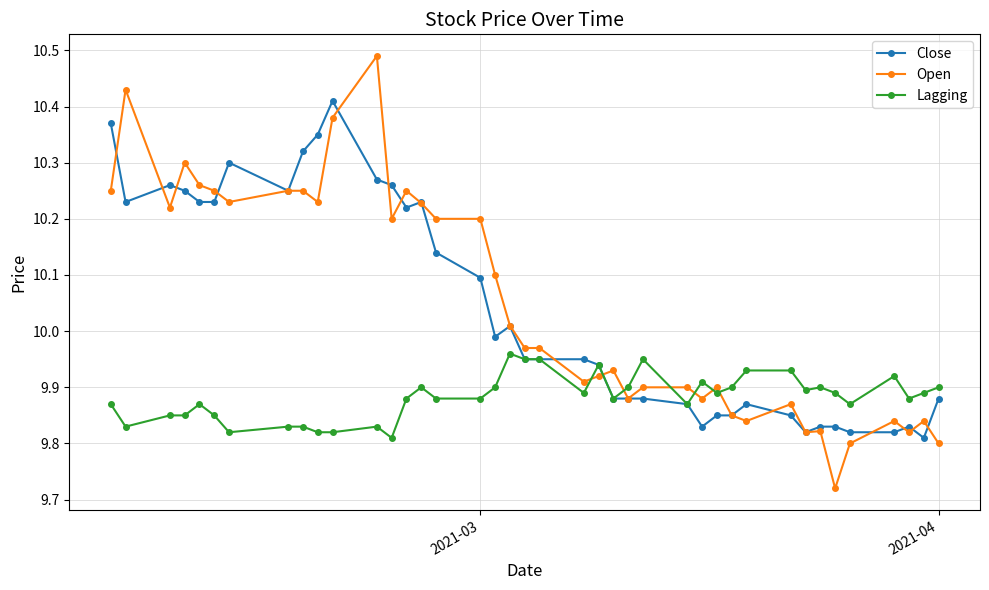

True or false: Lagging has more than 2 interior local peaks.

True